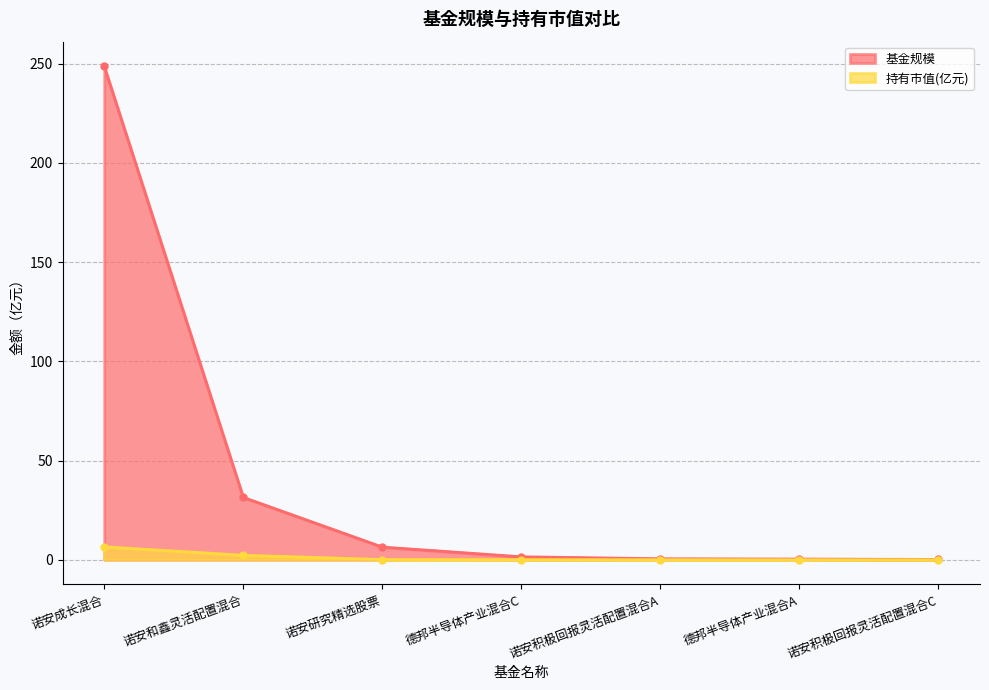

List the series in order of their peak value, highest first.

基金规模, 持有市值(亿元)